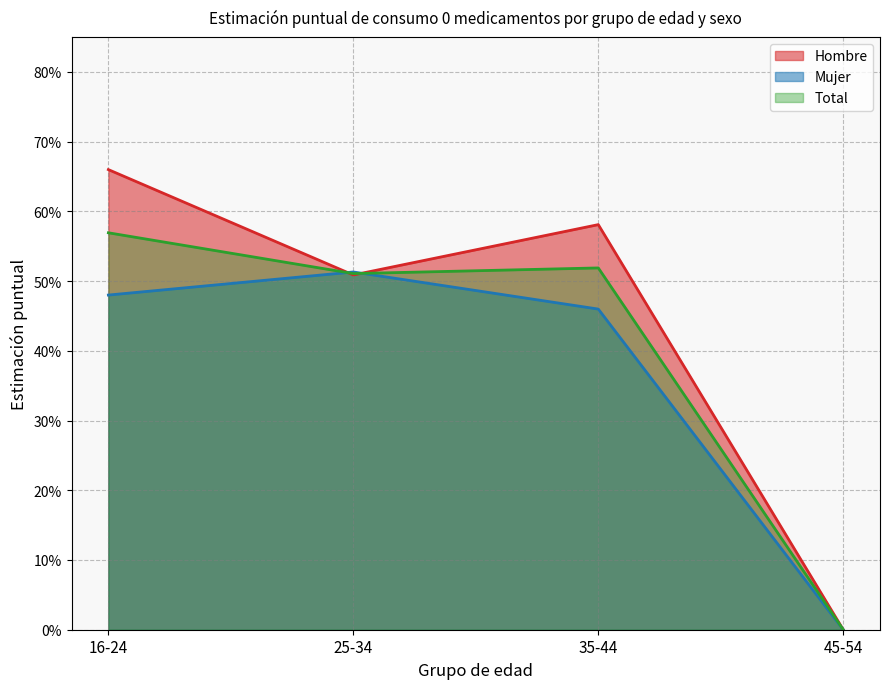

Reading right to left, transcribe all the data shown in this chart.

Hombre Estimación puntual (0 med): 45-54=0.0	35-44=0.6	25-34=0.5	16-24=0.7
Mujer Estimación puntual (0 med): 45-54=0.0	35-44=0.5	25-34=0.5	16-24=0.5
Total Estimación puntual (0 med): 45-54=0.0	35-44=0.5	25-34=0.5	16-24=0.6